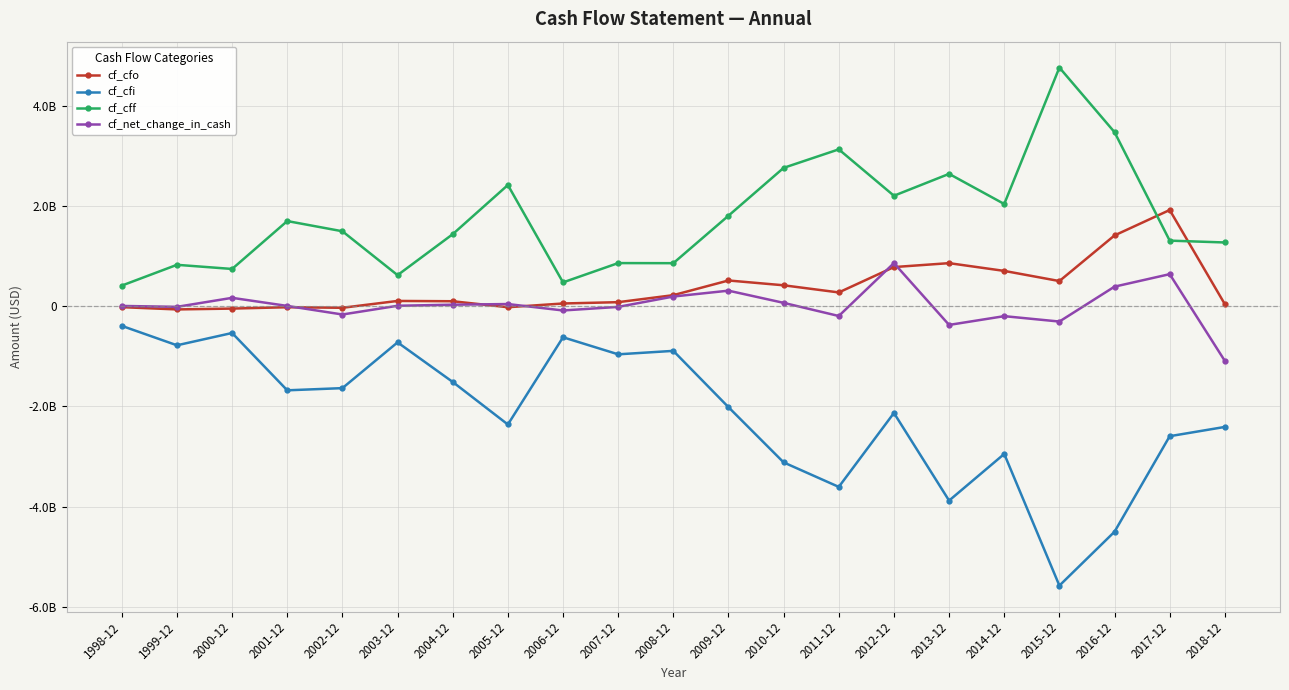

What are all the series names shown in the legend?

cf_cfo, cf_cfi, cf_cff, cf_net_change_in_cash